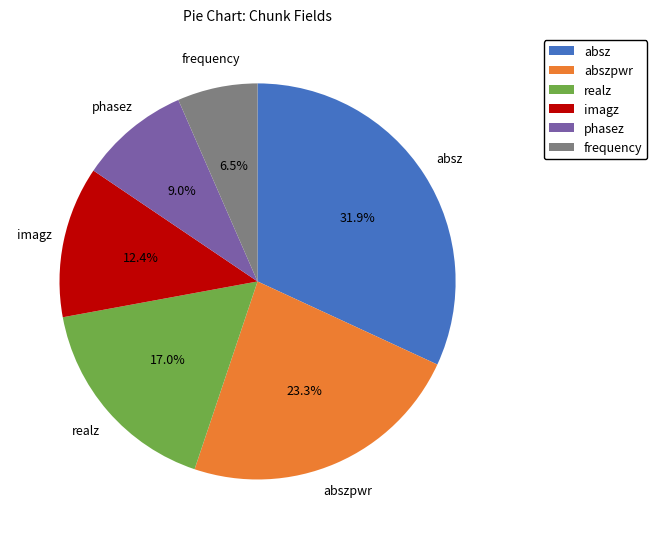

Which slice is the largest?

absz